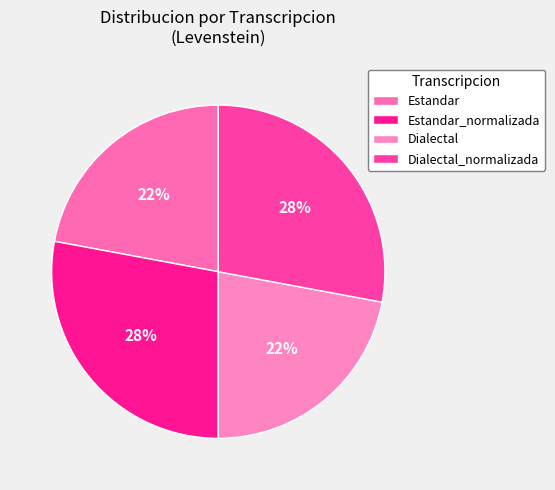

To the nearest percent, what is the average slice percentage?

25%